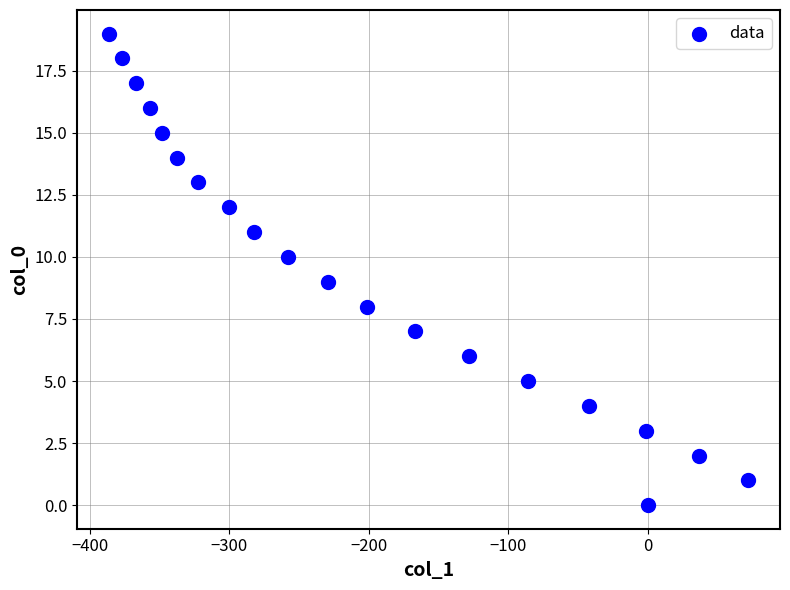

What is the range of X values (max minus min)?

458